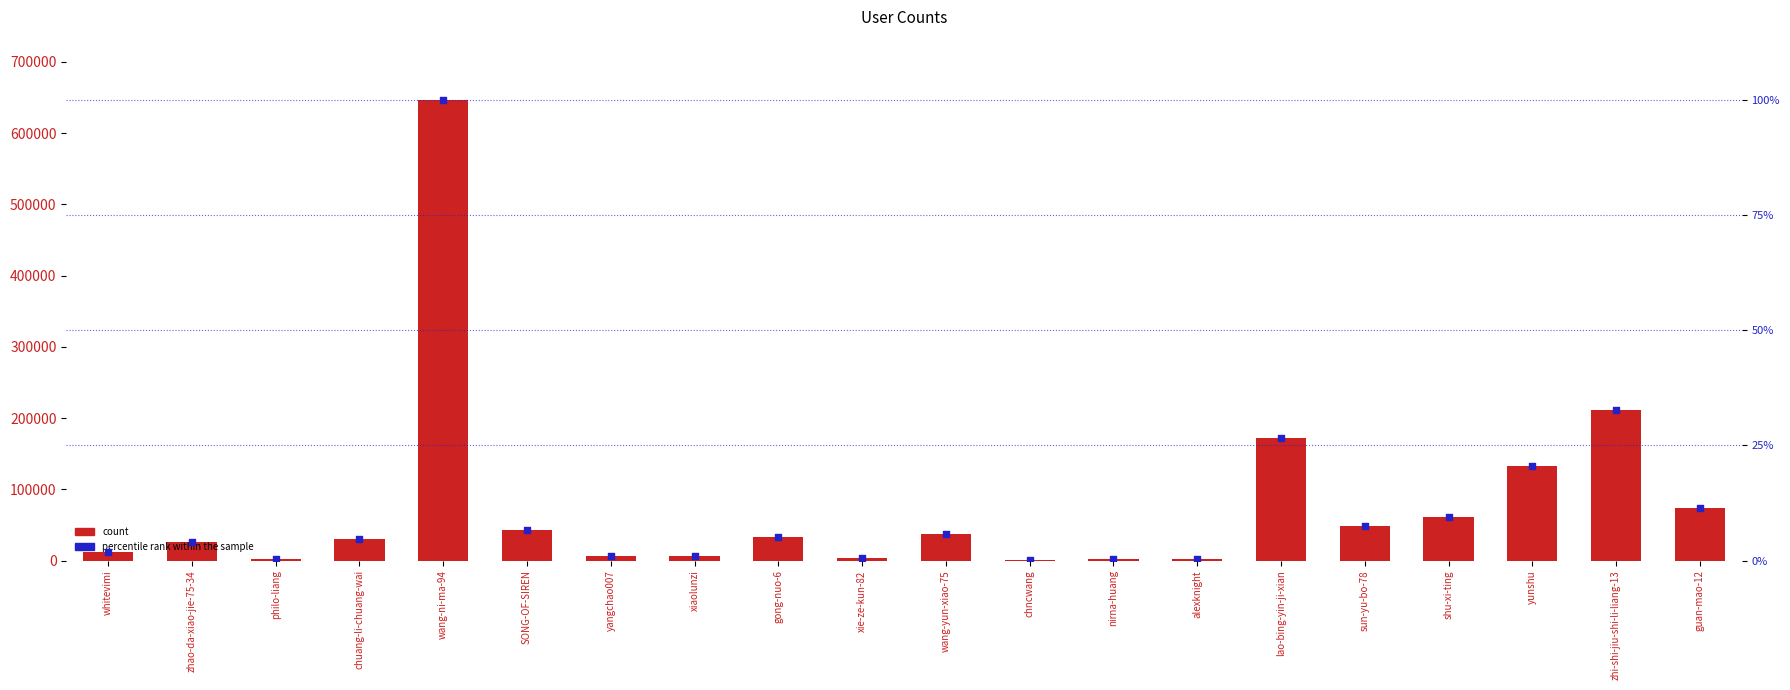

Is the value of count at xiaolunzi greater than the value of percentile rank within the sample at nirna-huang?

Yes